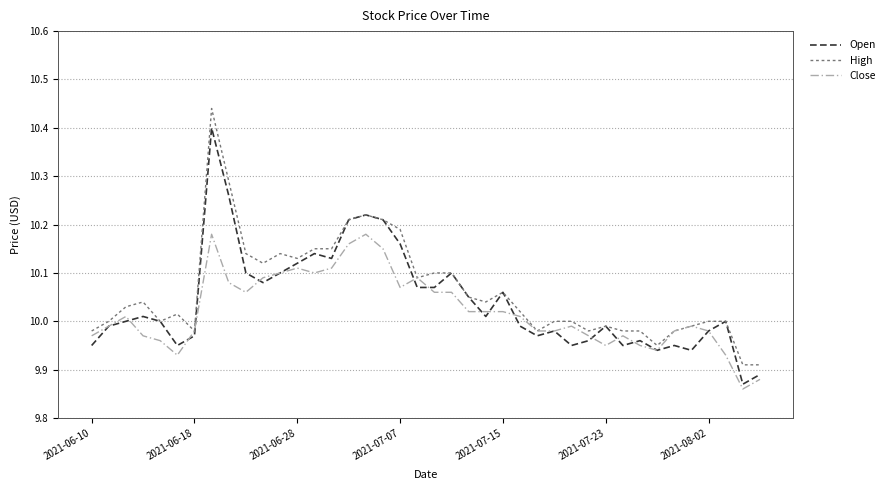

Rank the series by their maximum value, from highest to lowest.

High, Open, Close